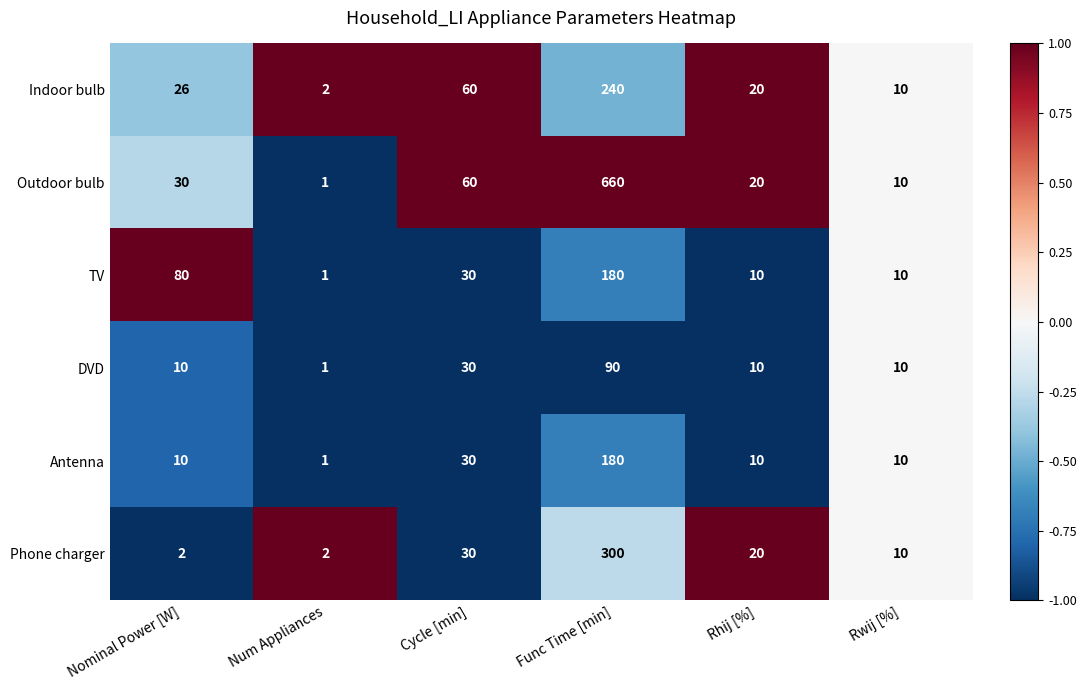

How many distinct data groups are displayed?

6